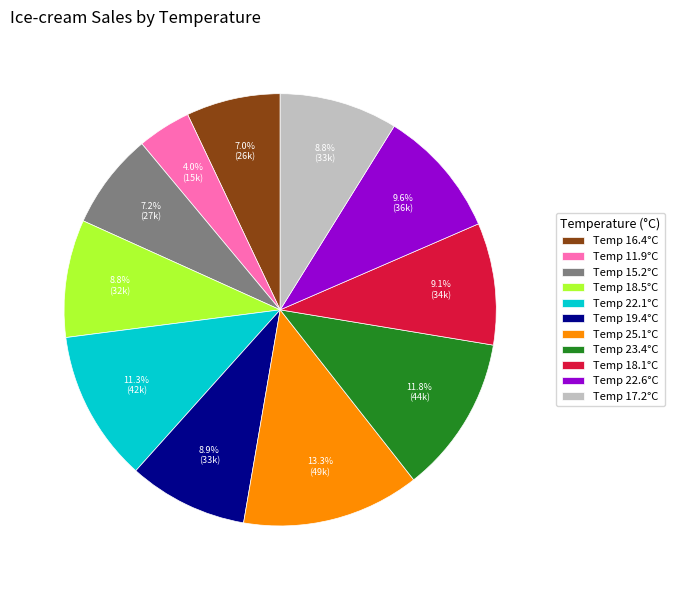

Which has a higher value, Temp 11.9°C or Temp 18.1°C?

Temp 18.1°C